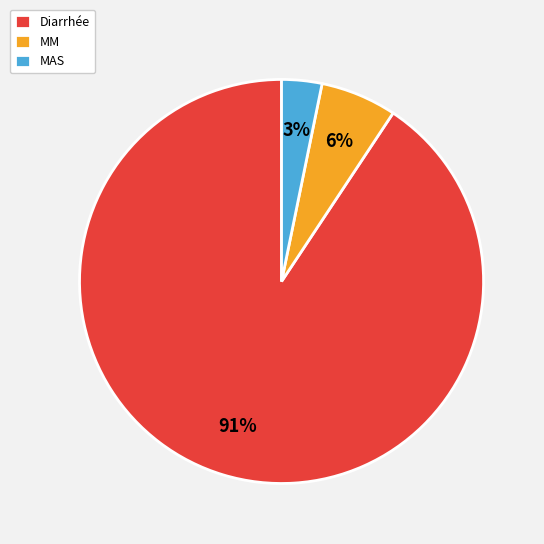

Which category has the biggest portion of the pie?

Diarrhée